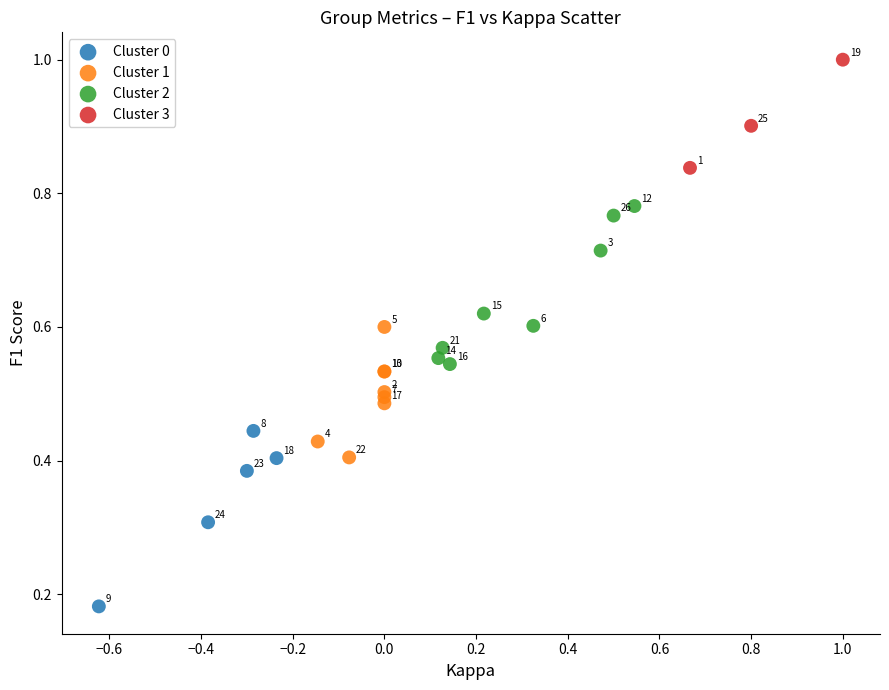

Which series contains the highest Y value?

Cluster 3